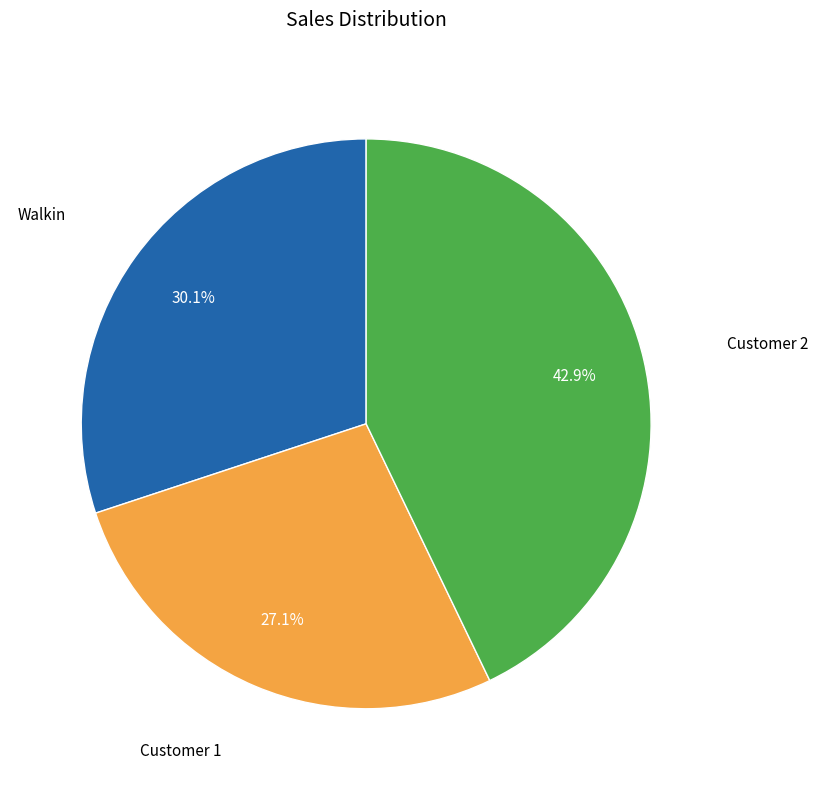

How many segments does this pie chart have?

3